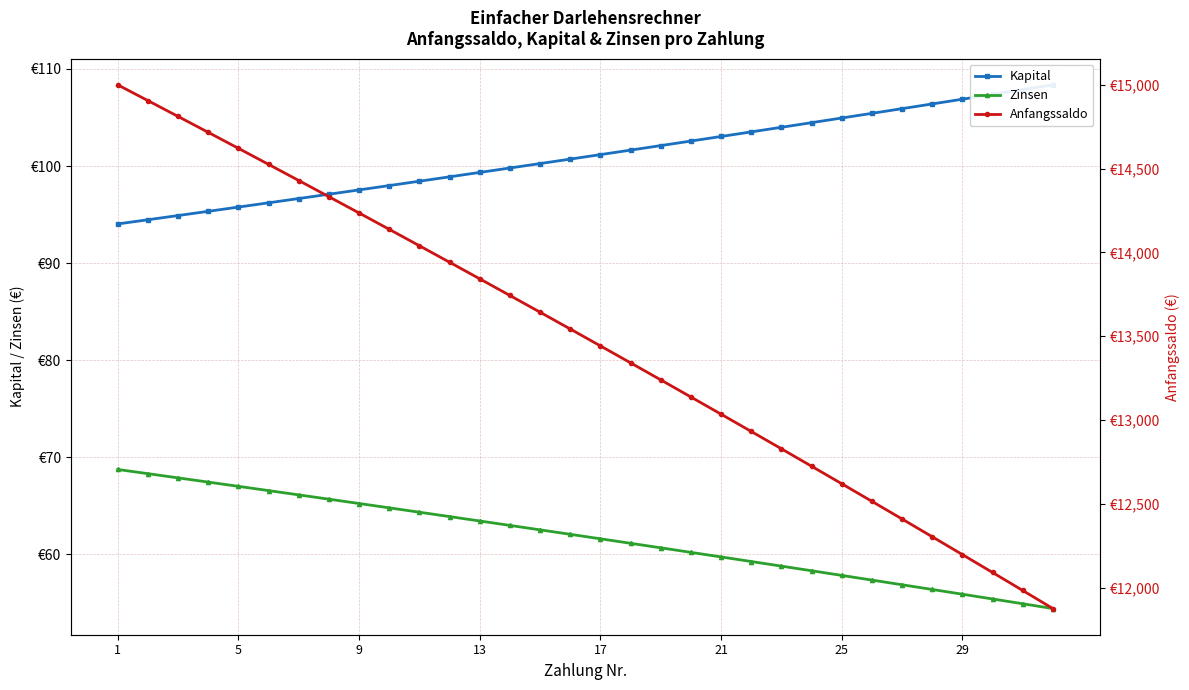

Rank the series by their maximum value, from highest to lowest.

Anfangssaldo, Kapital, Zinsen